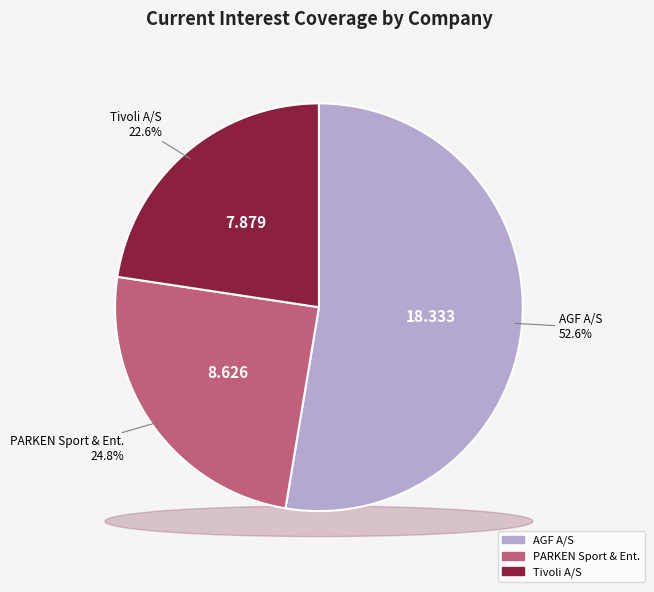

Does AGF A/S (CPSE:AGF B) account for over 50% of the chart?

Yes